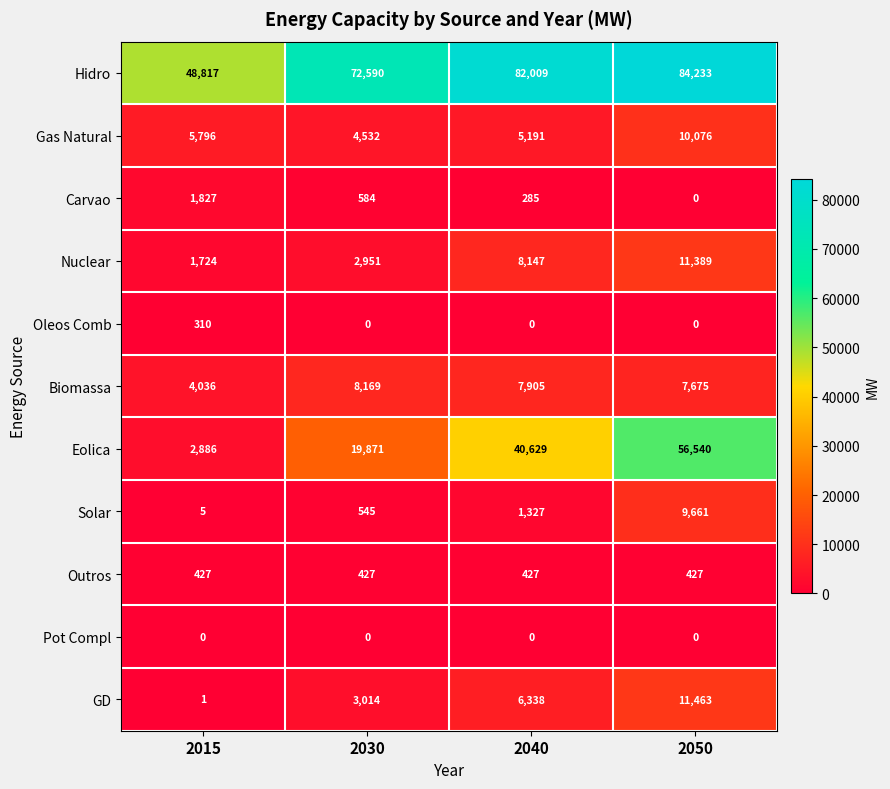

Which category has the highest value across all series?

2050